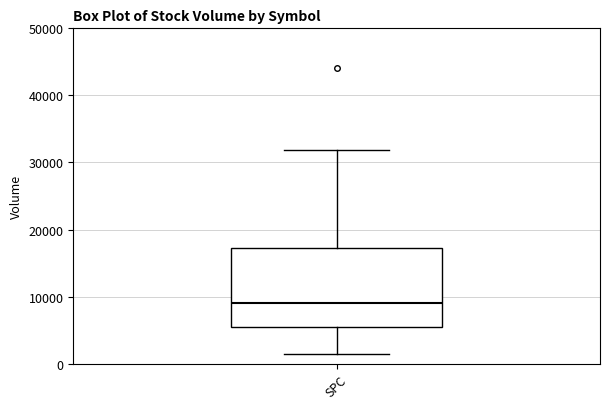

Where is the upper edge of the box for SPC on the y-axis? The values are not printed on the chart, so give them approximately, as read against the axis.

17000